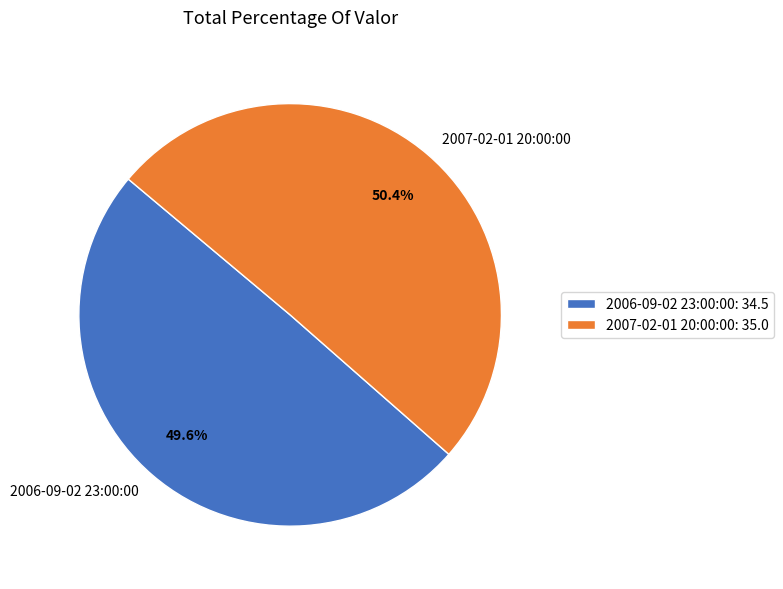

Which has a higher value, 2006-09-02 23:00:00 or 2007-02-01 20:00:00?

2007-02-01 20:00:00